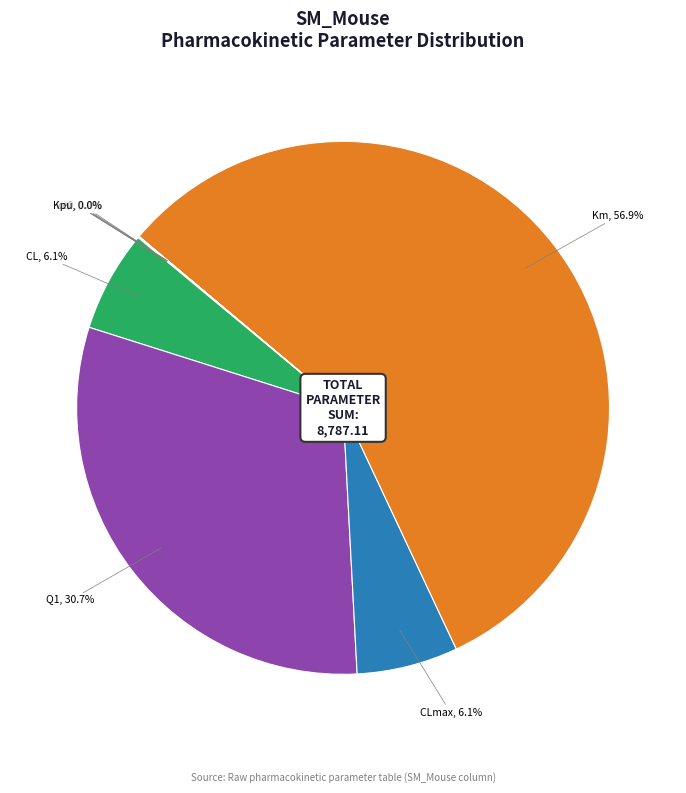

Does any single category account for the majority?

Yes